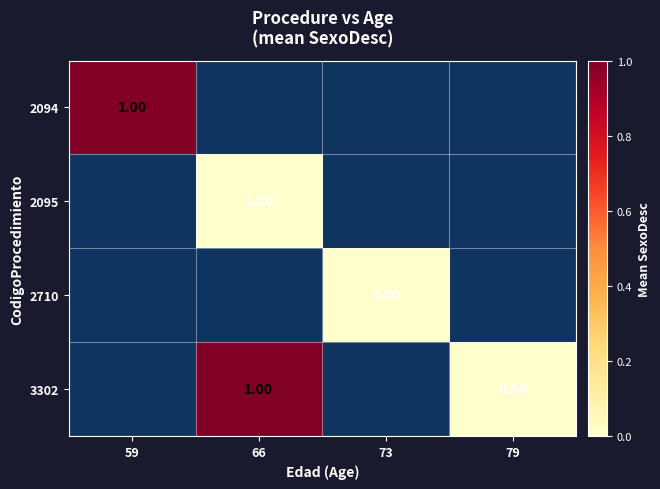

Rank the categories by 2095 value from lowest to highest.

59, 66, 73, 79